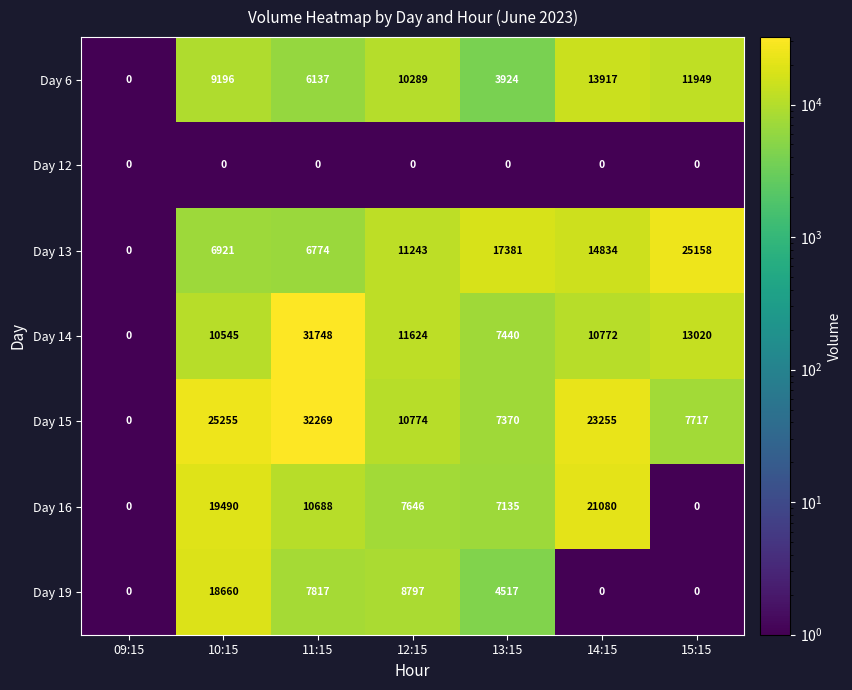

At how many categories does at least one series exceed 1666?

6